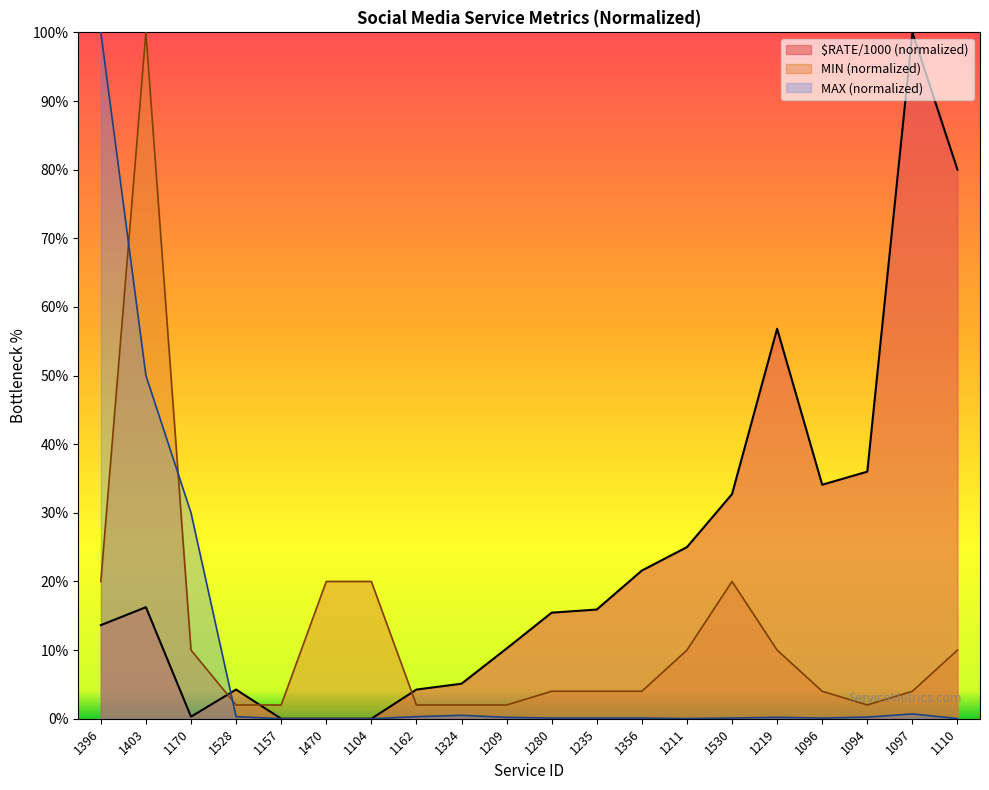

How many distinct data groups are displayed?

3